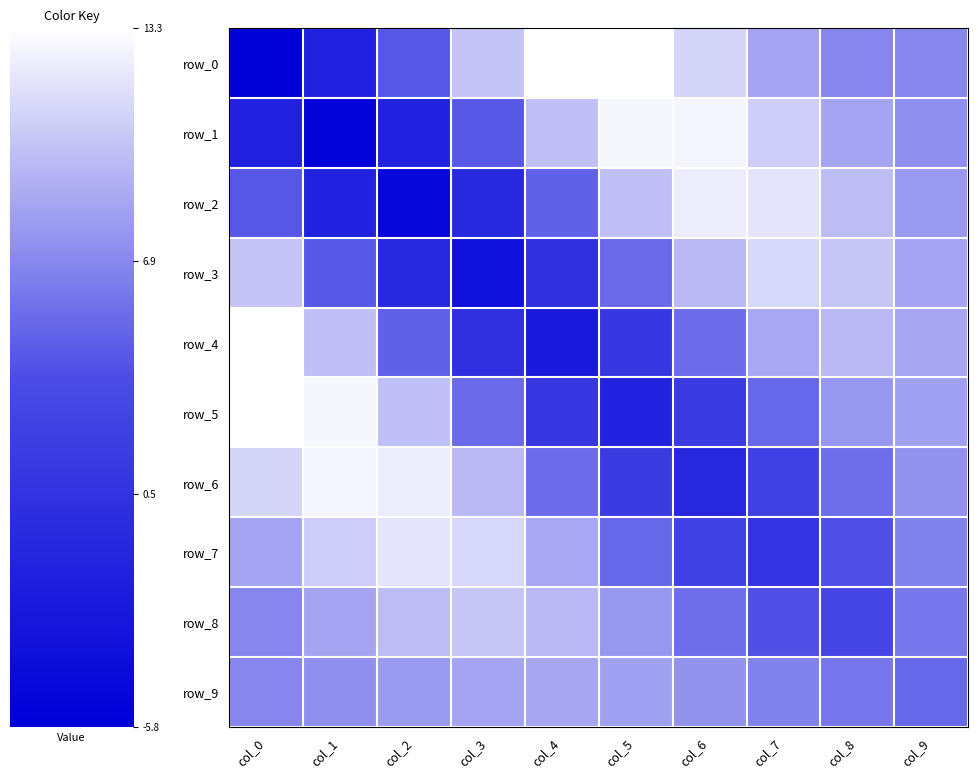

Is the value of row_9 at col_4 greater than the value of row_5 at col_9?

No